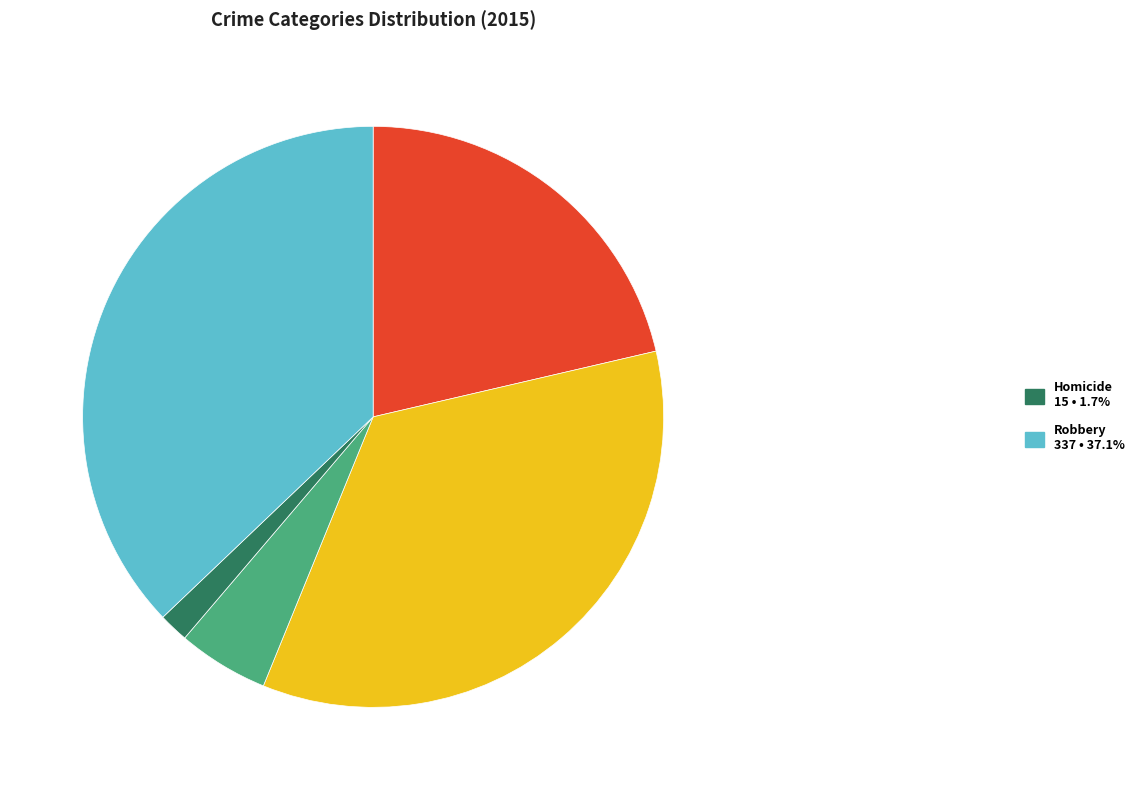

Is there any slice that represents more than half of the pie?

No